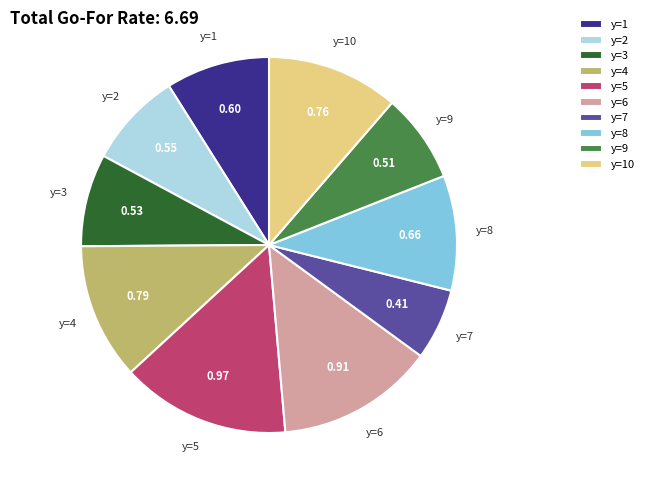

Is the sum of y=7 and y=5 greater than half?

No